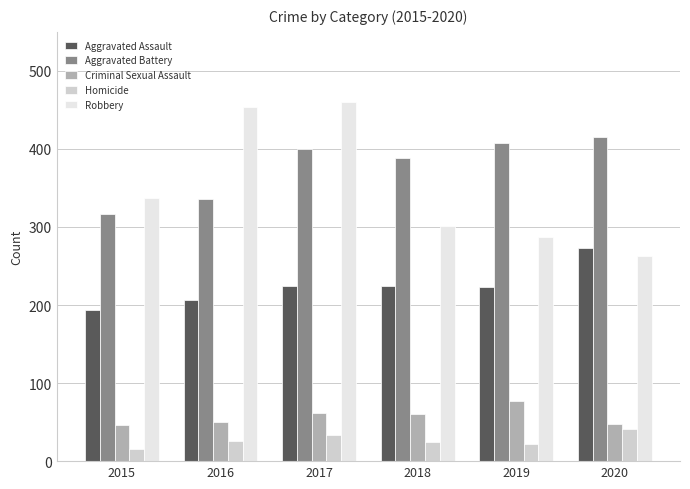

Are the bars grouped side by side (vs. stacked)?

Yes